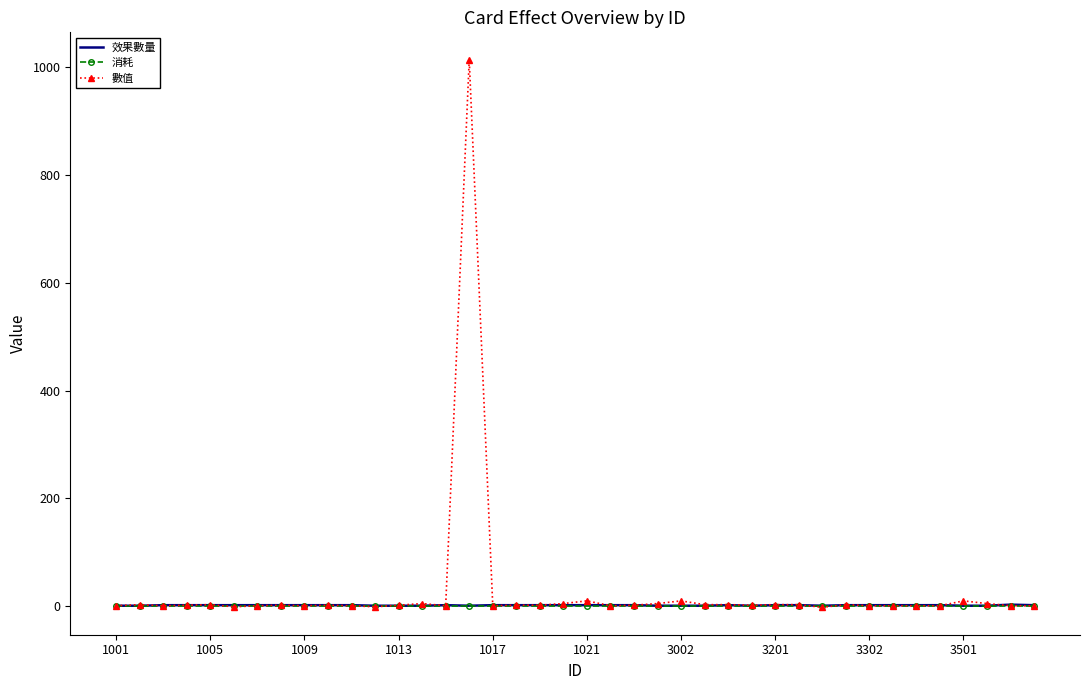

What is the maximum value shown in the chart?

1014